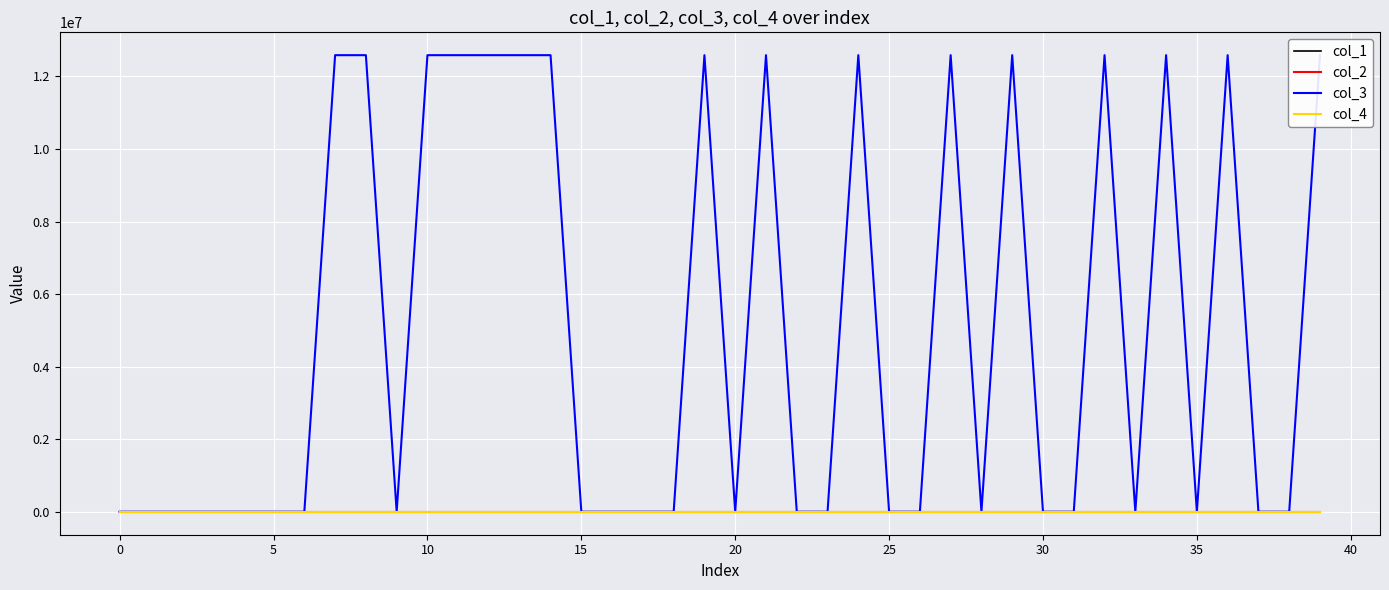

Reading left to right, extract all data points from this chart.

col_1: 0.0	479.8	1.1	48.8	7.0	177.3	13.9	0.0	37.1	6.0	0.0	0.0	4.8	11.9	4.0	0.0	1.0	1.9	0.1	0.0	0.9	0.0	6.0	4.0	0.0	0.0	1.0	1.0	2.0	0.0	0.0	5.1	0.0	2.0	0.0	4.8	0.0	1.1	0.8	0.0
col_2: 0.0	-0.1	0.0	0.1	-0.2	0.1	-0.2	-0.4	-0.3	0.5	0.1	-0.6	0.4	-0.2	0.3	0.1	-0.3	0.1	0.2	-0.3	0.4	-0.4	0.5	-0.2	-0.5	0.5	-0.0	-0.3	0.4	-0.6	0.8	-0.1	-0.2	0.3	-0.2	0.2	-0.2	-0.4	0.5	-0.4
col_3: 4112.0	4112.0	4112.0	4112.0	4112.0	4112.0	4112.0	12583056.0	12583056.0	4112.0	12583056.0	12583056.0	12583056.0	12583056.0	12583056.0	4112.0	4112.0	4112.0	4112.0	12583056.0	4112.0	12583056.0	4112.0	4112.0	12583056.0	4112.0	4112.0	12583056.0	4112.0	12583056.0	4112.0	4112.0	12583056.0	4112.0	12583056.0	4112.0	12583056.0	4112.0	4112.0	12583056.0
col_4: 0.0	0.0	0.0	0.0	0.0	0.0	0.0	0.0	0.0	0.0	0.0	0.0	0.0	0.0	0.0	0.0	0.0	0.0	0.0	0.0	0.0	0.0	0.0	0.0	0.0	0.0	0.0	0.0	0.0	0.0	0.0	0.0	0.0	0.0	0.0	0.0	0.0	0.0	0.0	0.0